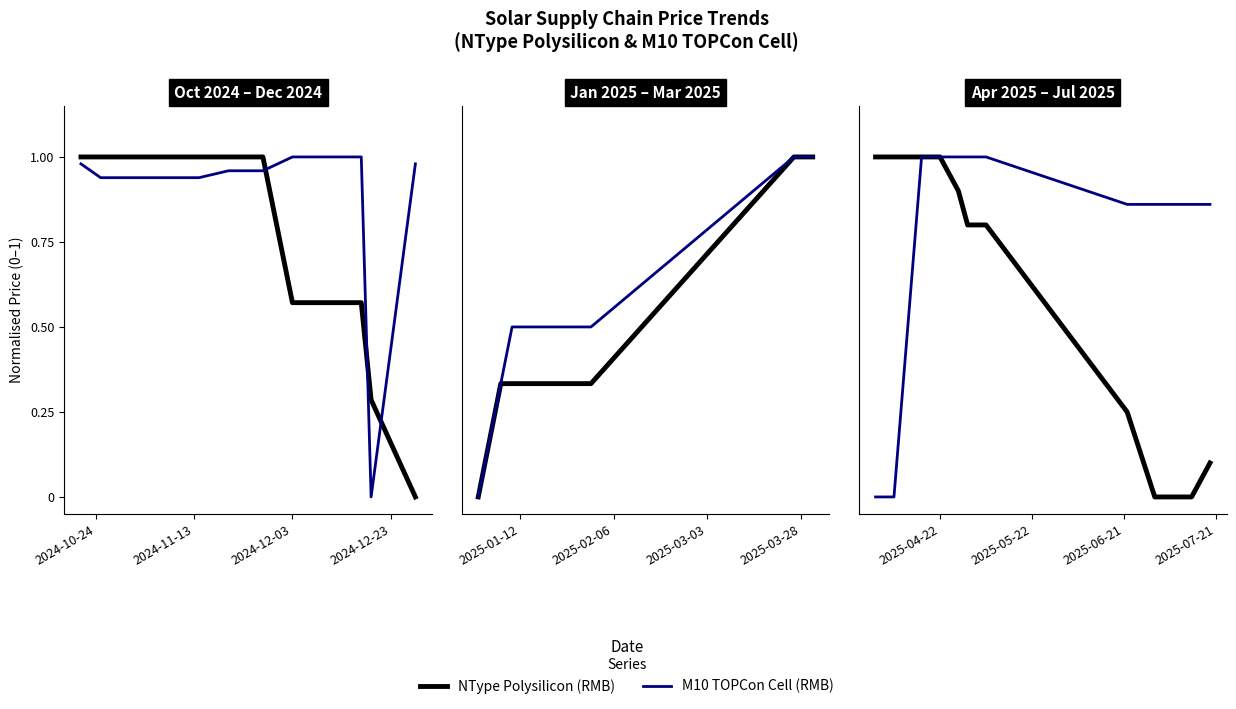

At which label does NType Polysilicon (RMB) reach its peak?

2024-10-04